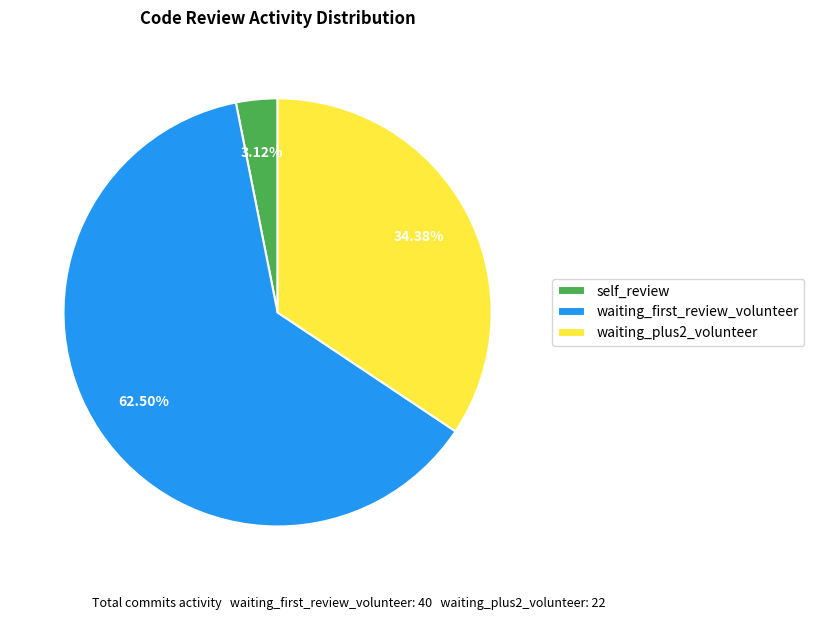

Combined, do waiting_plus2_volunteer and self_review account for over 50%?

No